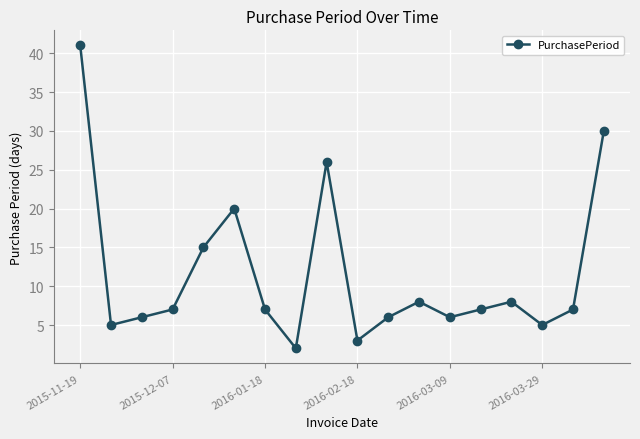

What is the maximum value shown in the chart?

41